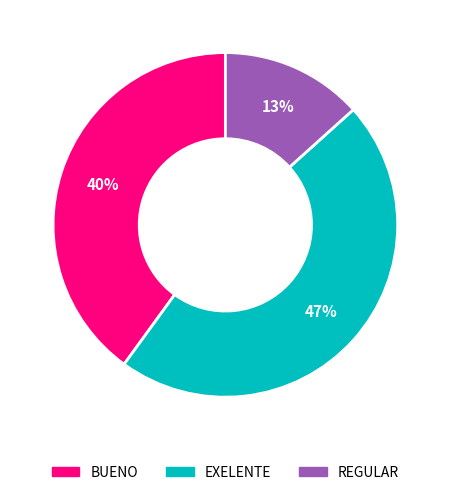

What is the smallest slice in the pie chart?

REGULAR